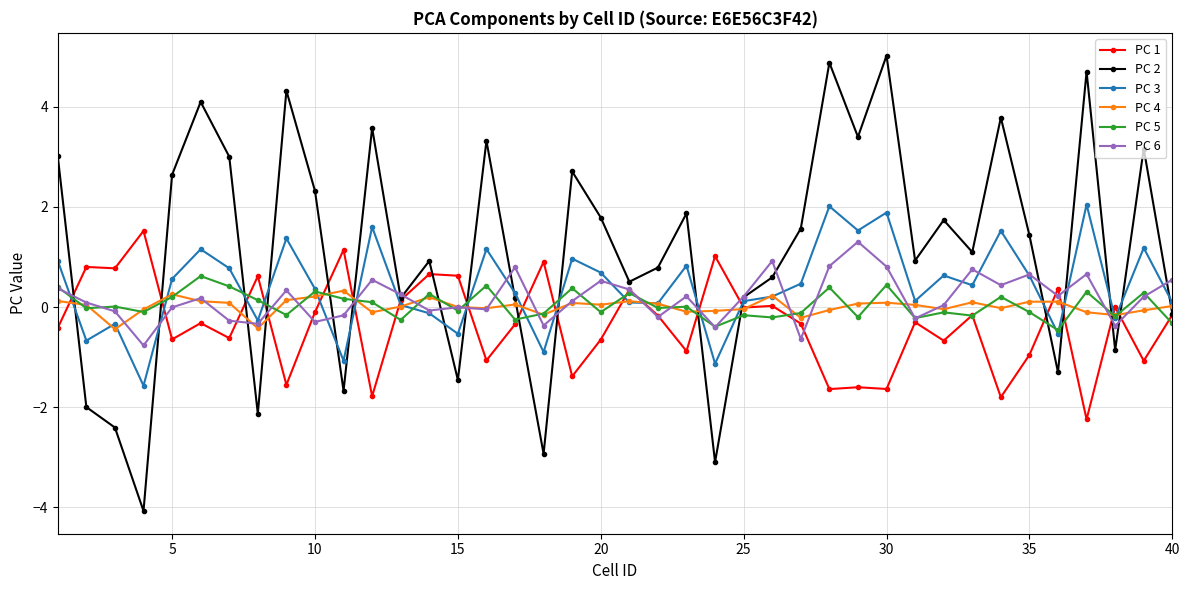

What is the greatest value displayed?

5.0